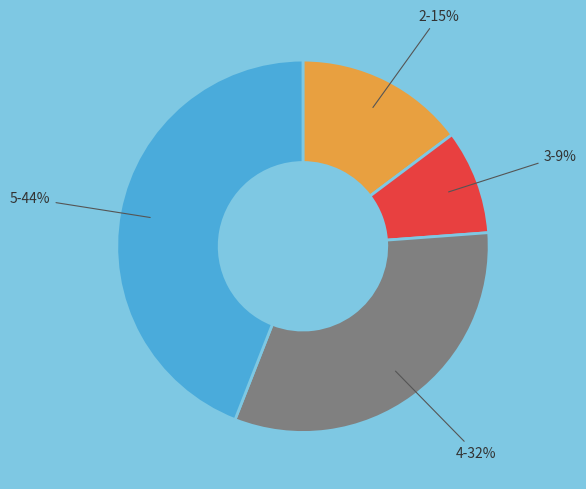

Do 5-44% and 4-32% together represent more than half of the pie?

Yes